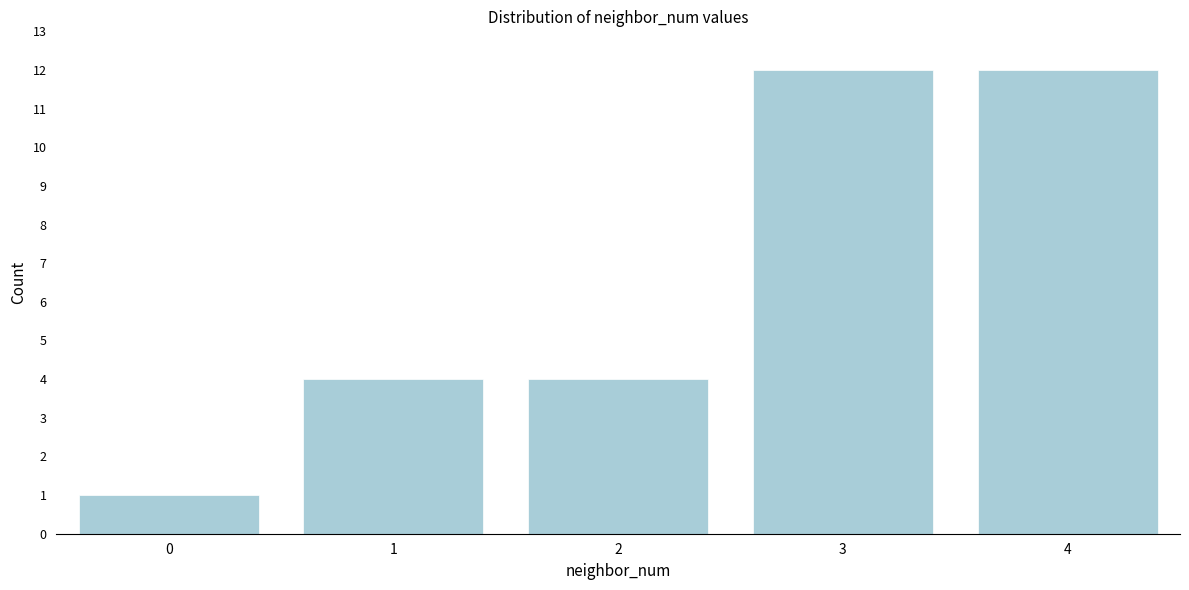

Reading left to right, transcribe all the data shown in this chart.

0=1	1=4	2=4	3=12	4=12